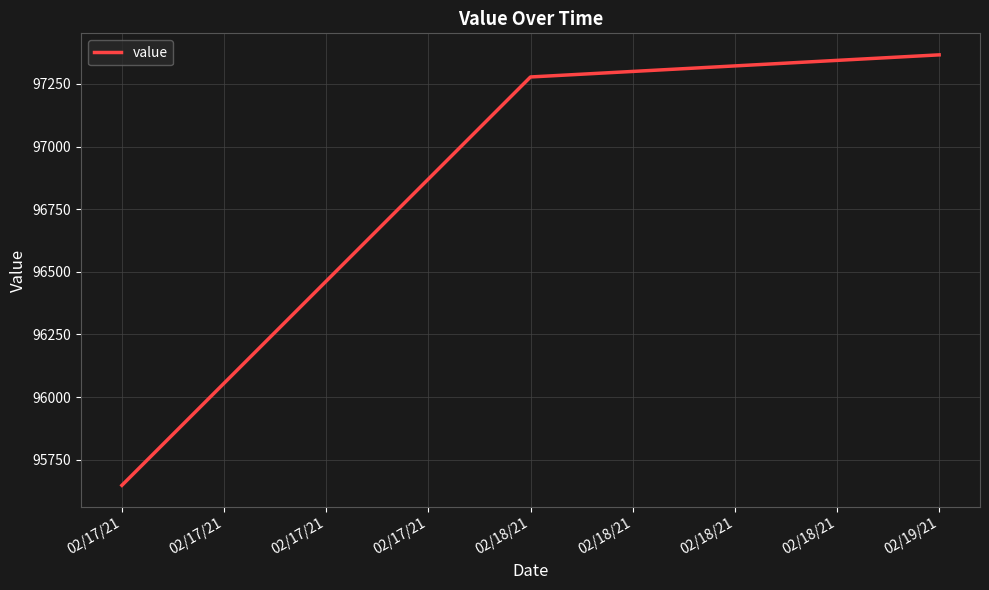

How many distinct data groups are displayed?

1